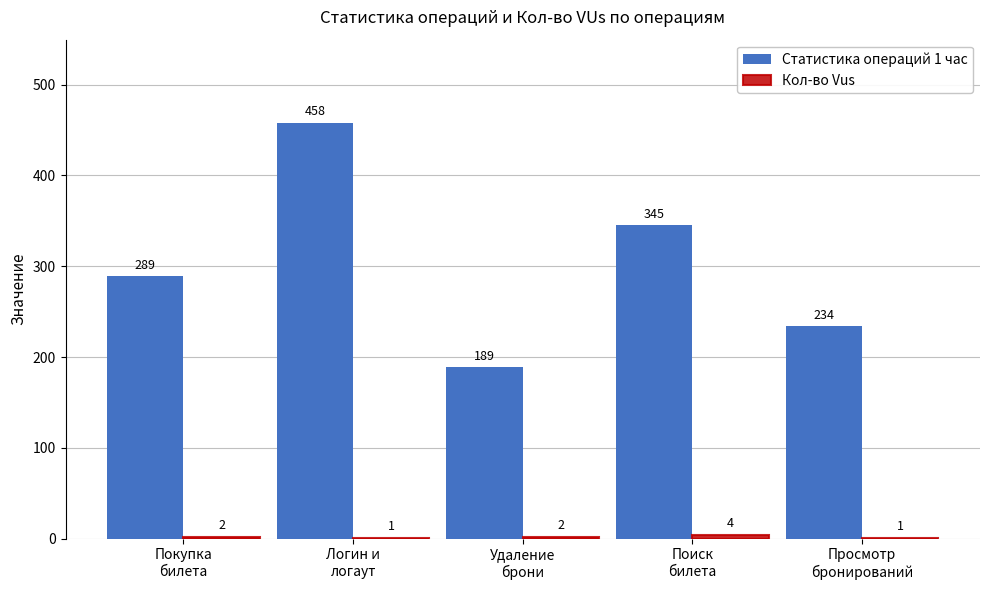

What is the sum of the Статистика операций 1 час values at Просмотр
бронирований and Удаление
брони?

423